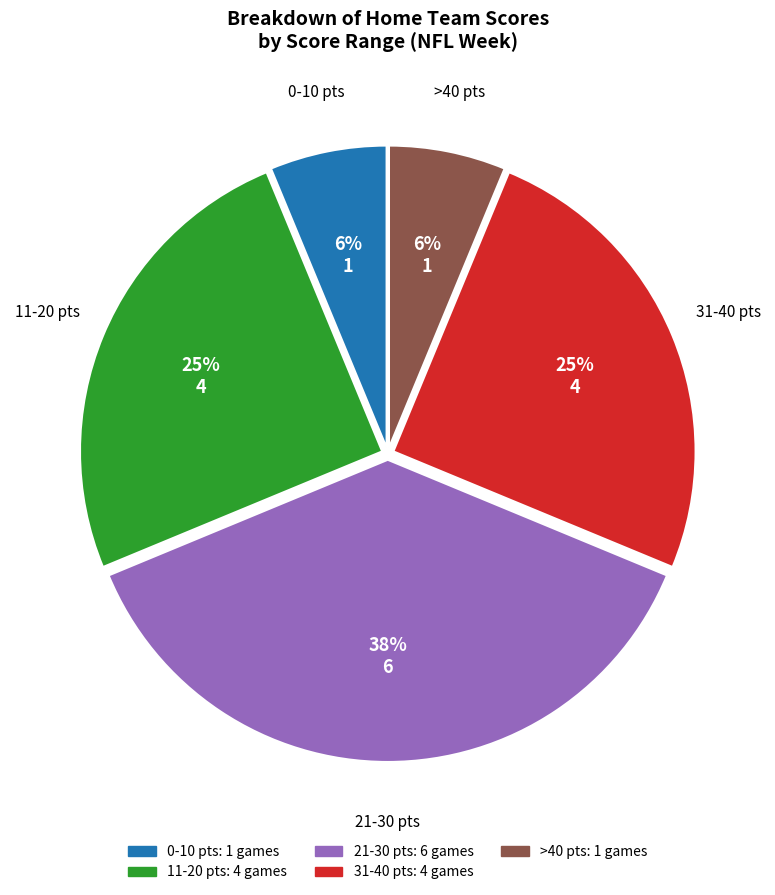

Does any single category account for the majority?

No